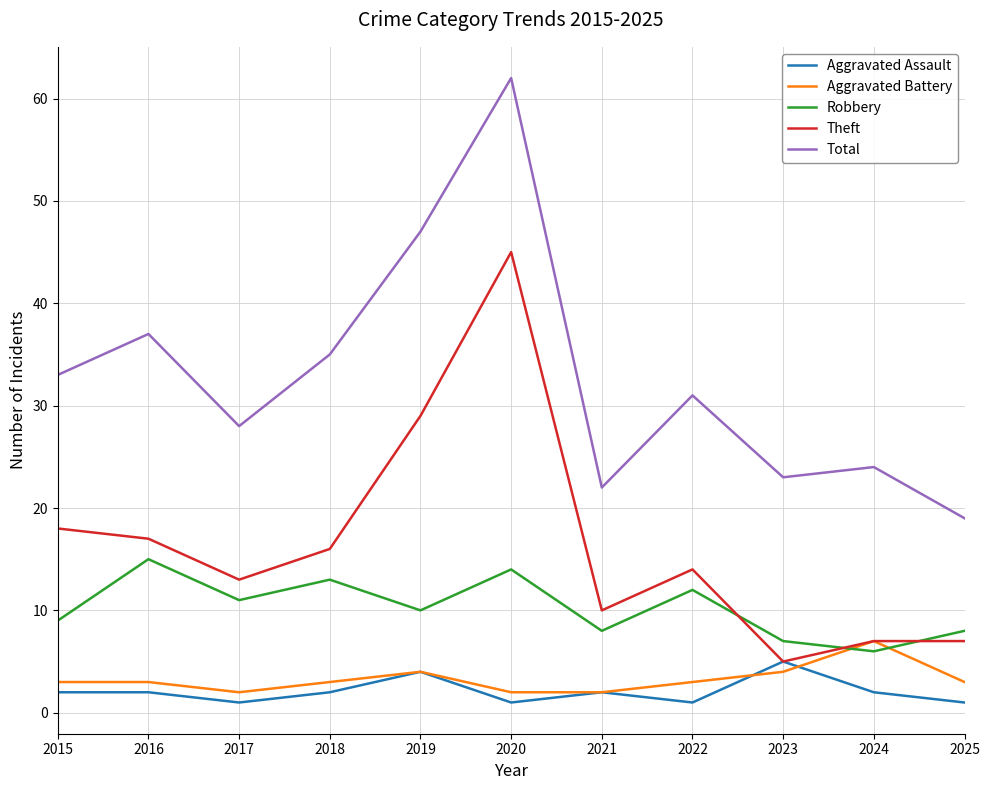

At which category does Theft reach its first local valley?

2017